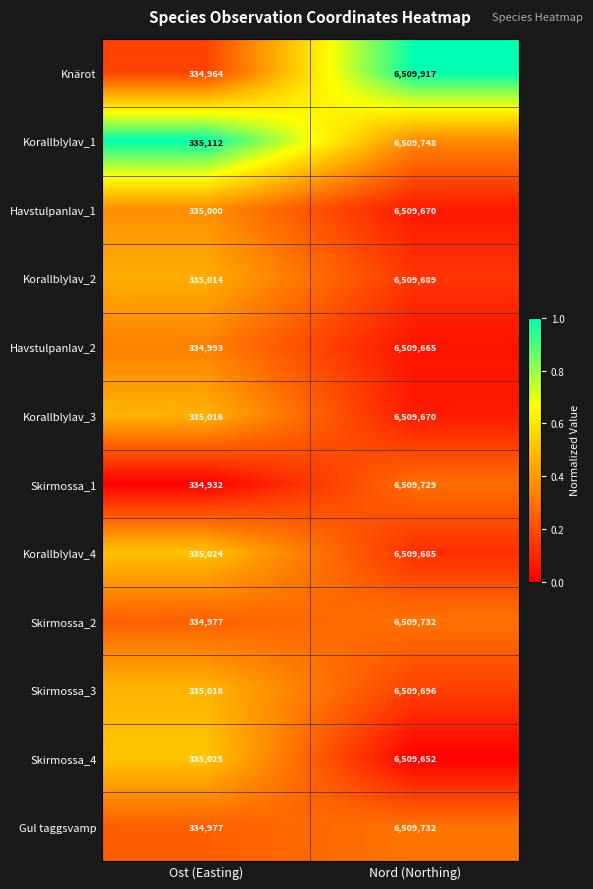

Is the value of Skirmossa_1 at Nord (Northing) greater than the value of Skirmossa_3 at Nord (Northing)?

Yes